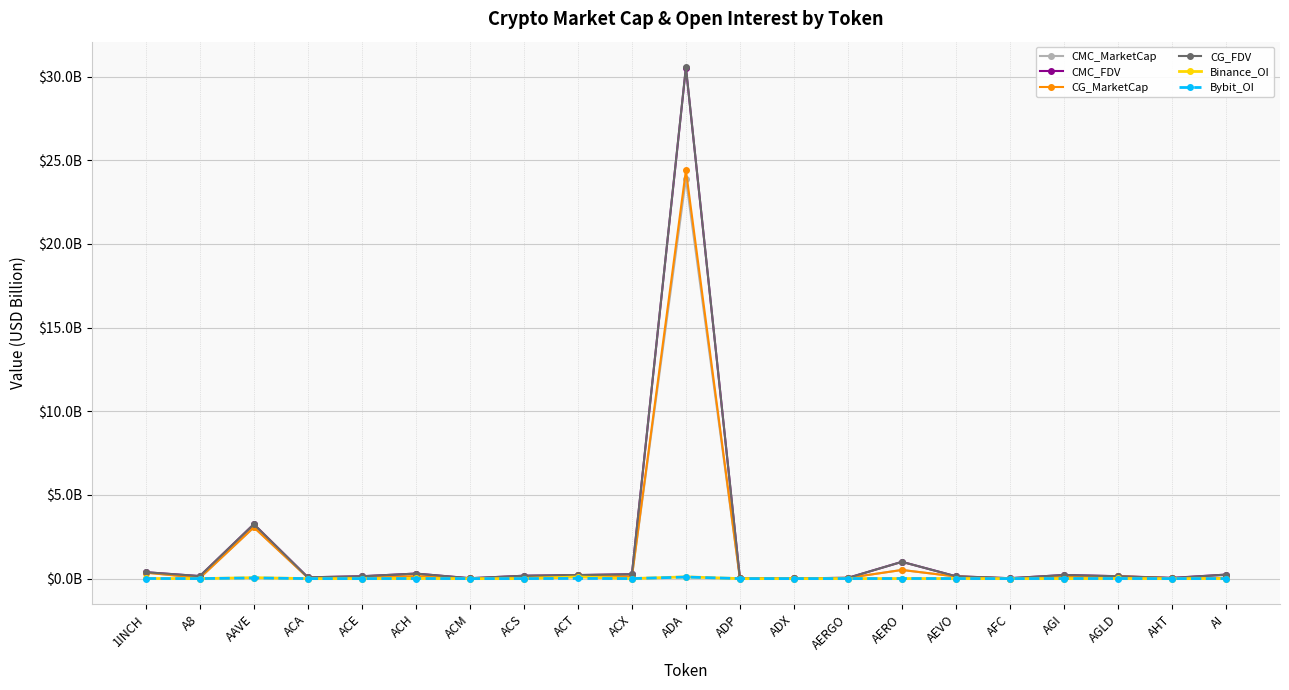

Which has a higher value, ADX or ADA?

ADA